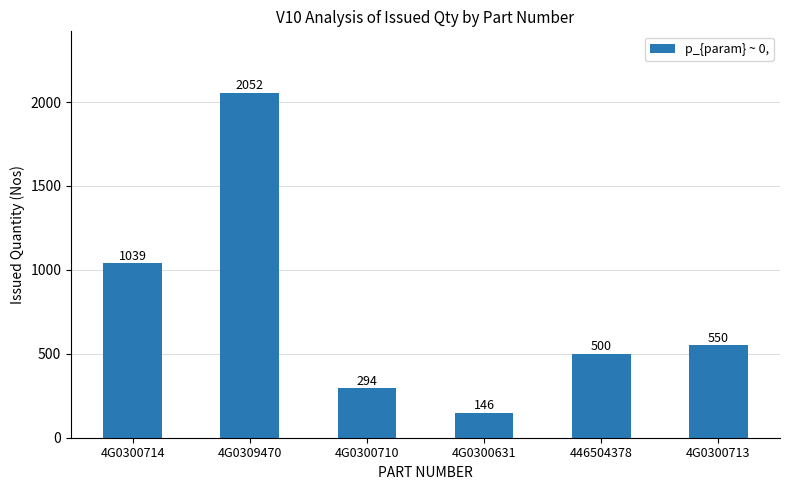

Which has a higher value, 4G0300714 or 4G0300631?

4G0300714